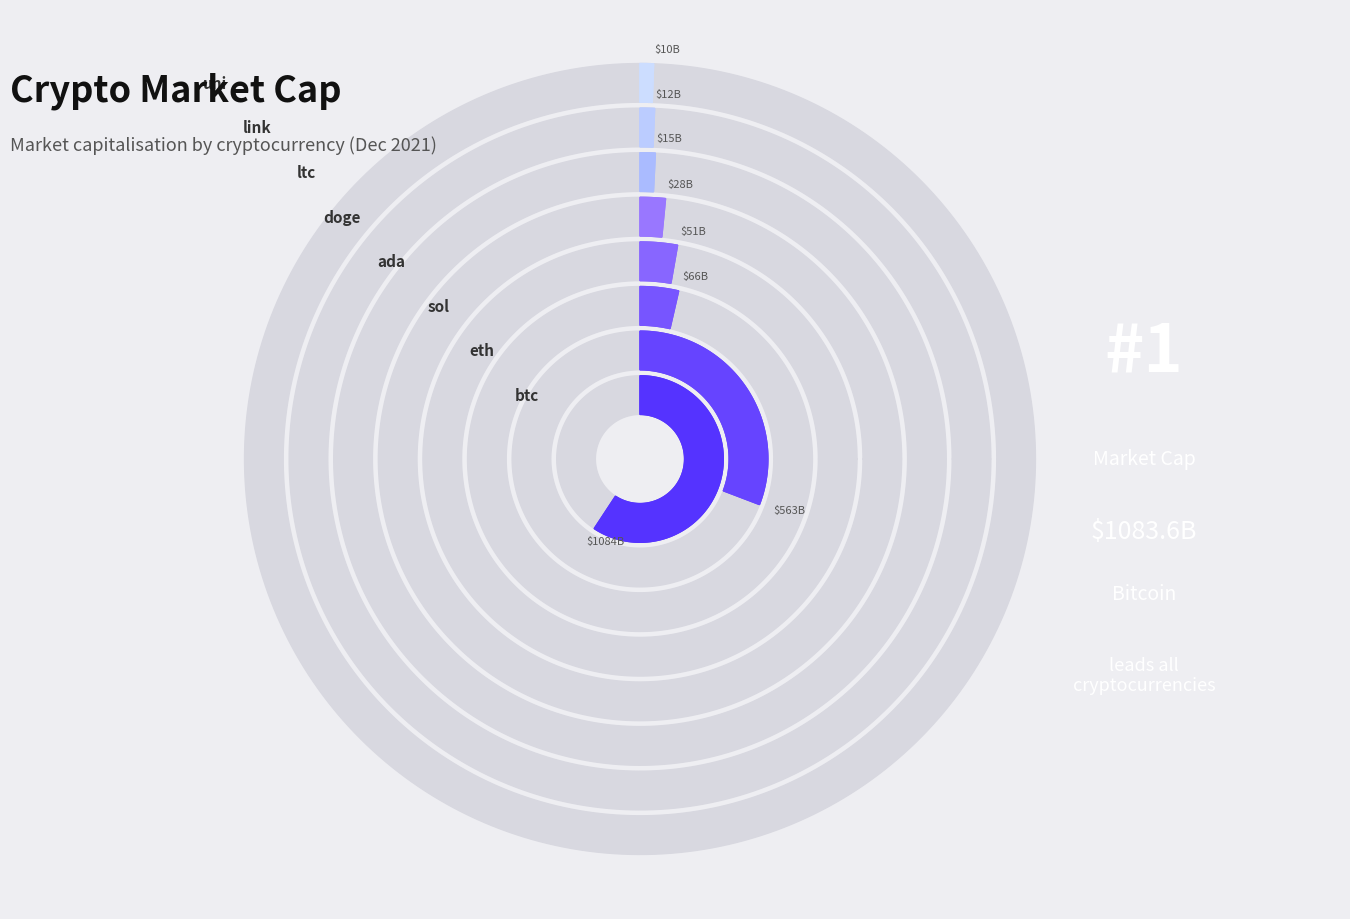

Which slice represents more than half of the pie?

btc